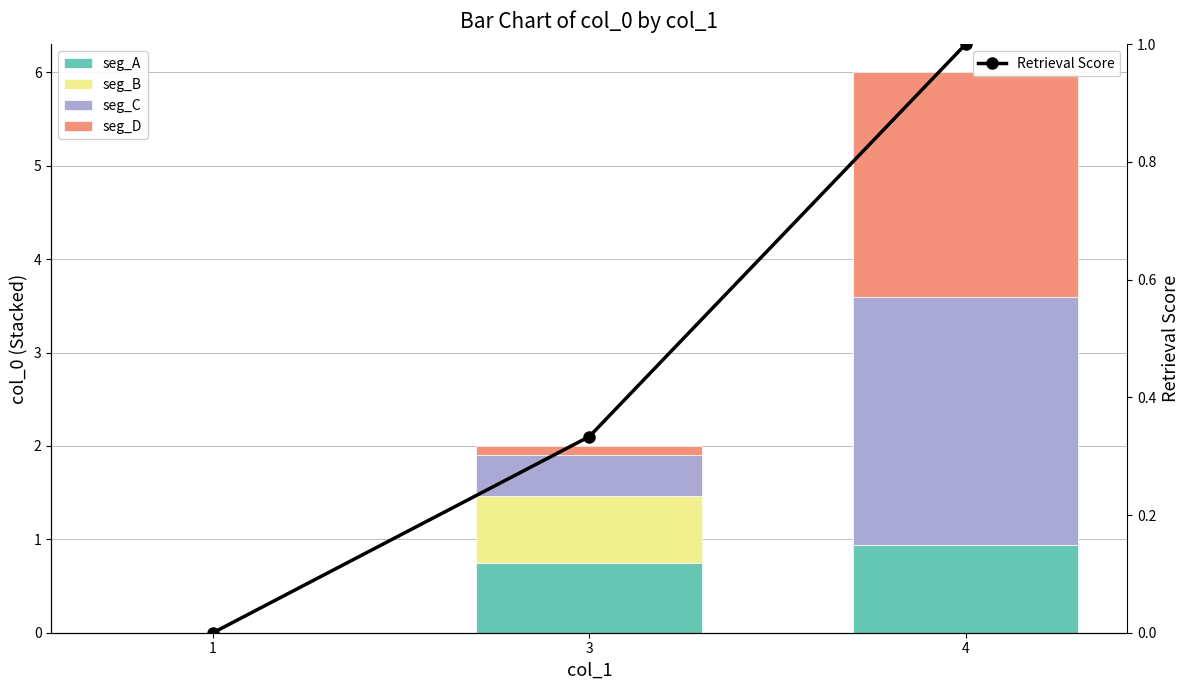

What is the sum of the seg_A values at 3 and 1?

0.7